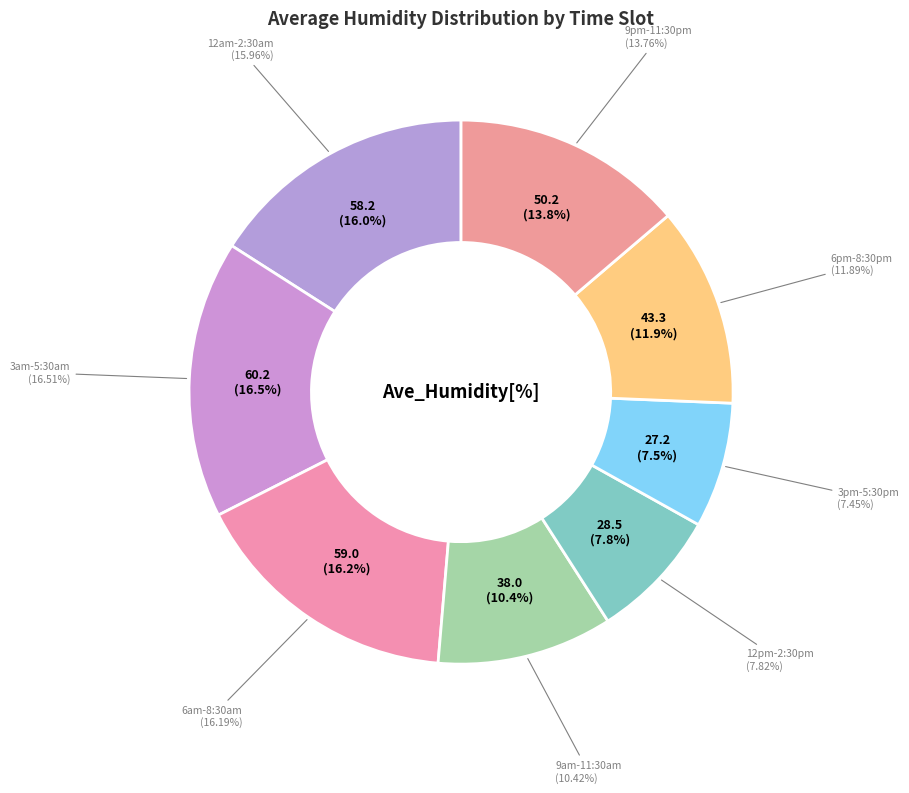

True or false: 16/03:00am--16/05:30am accounts for 17% of the total.

True